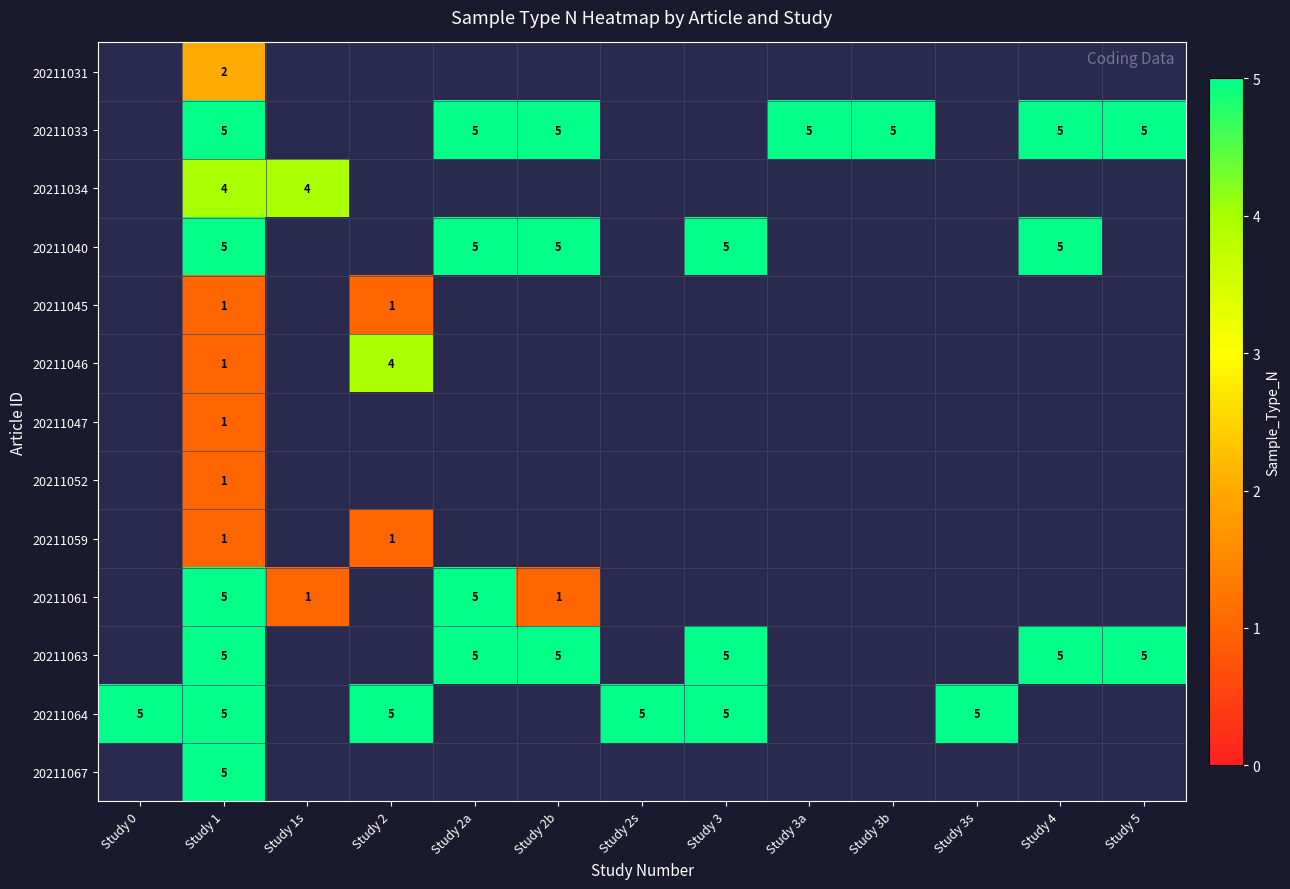

The value of 20211033 at Study 2b is 1. True or false?

False